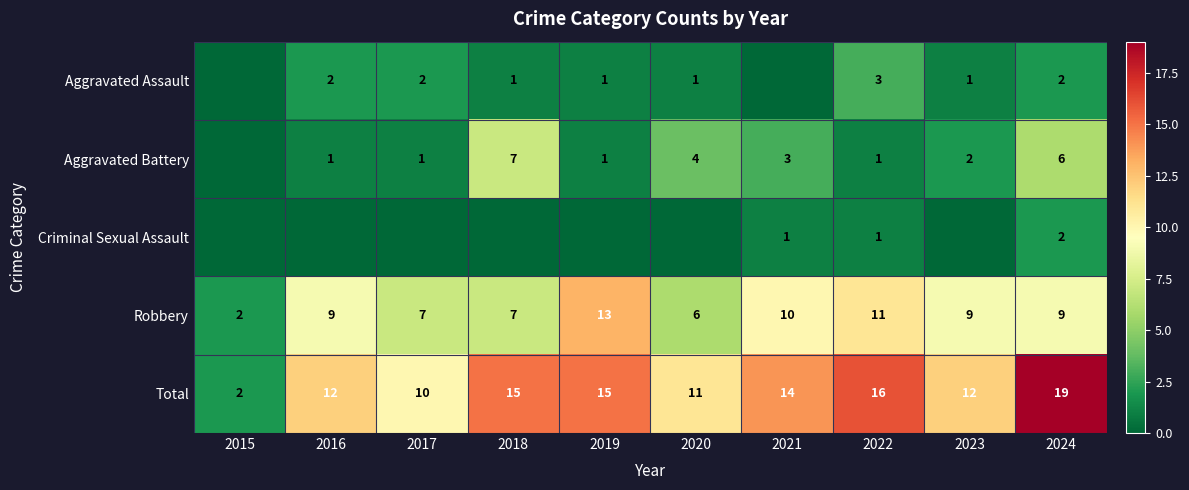

Is it true that Aggravated Battery equals 3 at 2021?

True